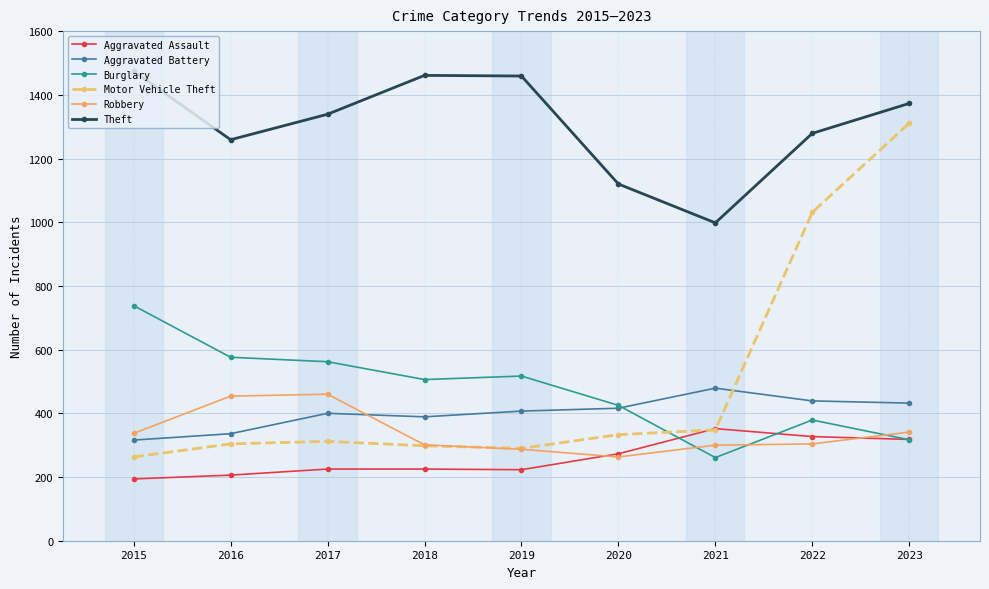

In Theft, how many points are higher than both neighbors (excluding endpoints)?

1